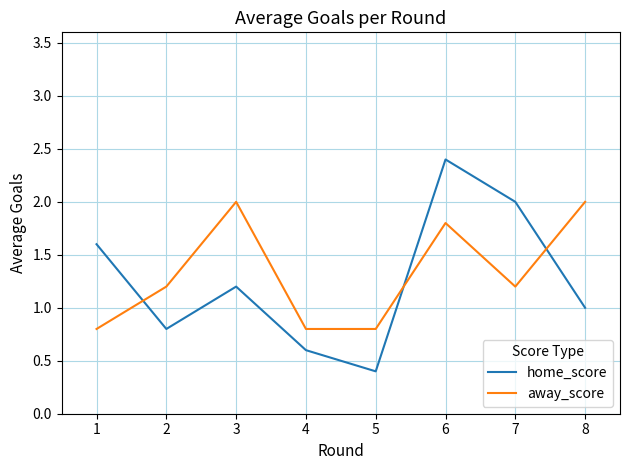

At which category is the sum across all series the highest?

6